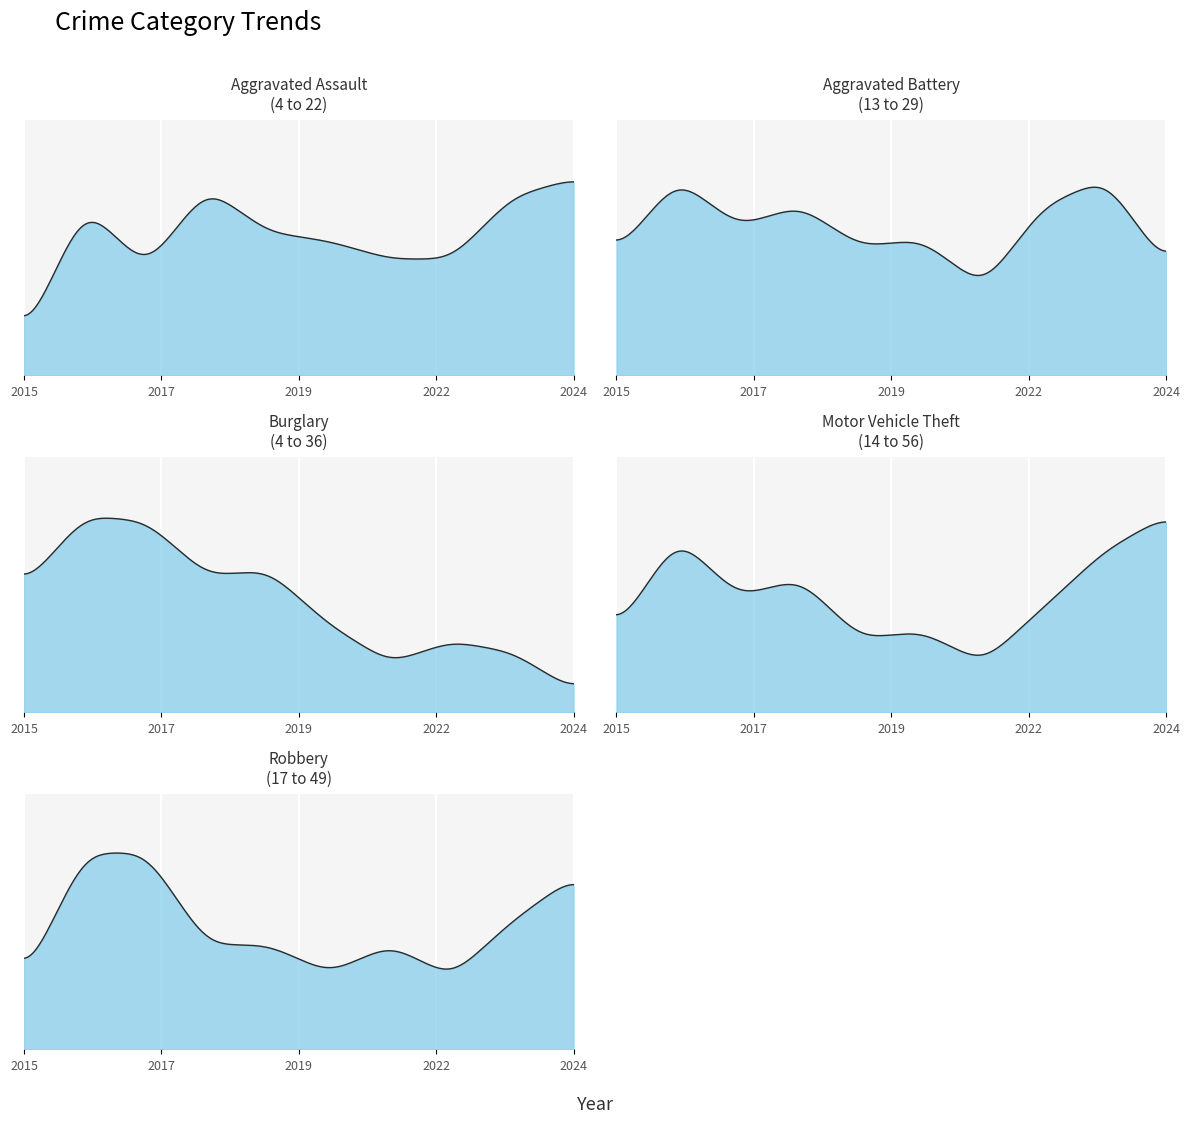

At which category does the chart reach its peak across all series?

2024